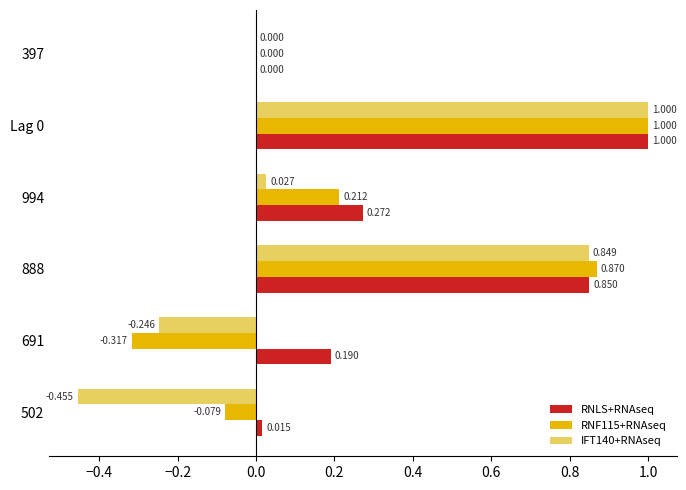

Is the value of RNLS+RNAseq at Lag 0 greater than the value of IFT140+RNAseq at 502?

Yes